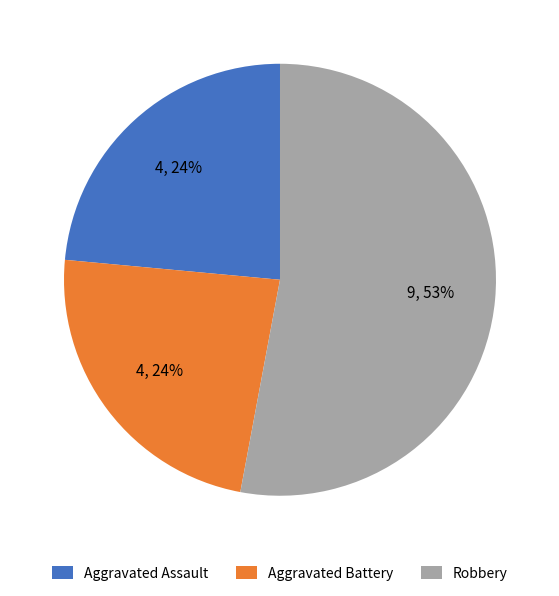

Which slice is the largest?

Robbery